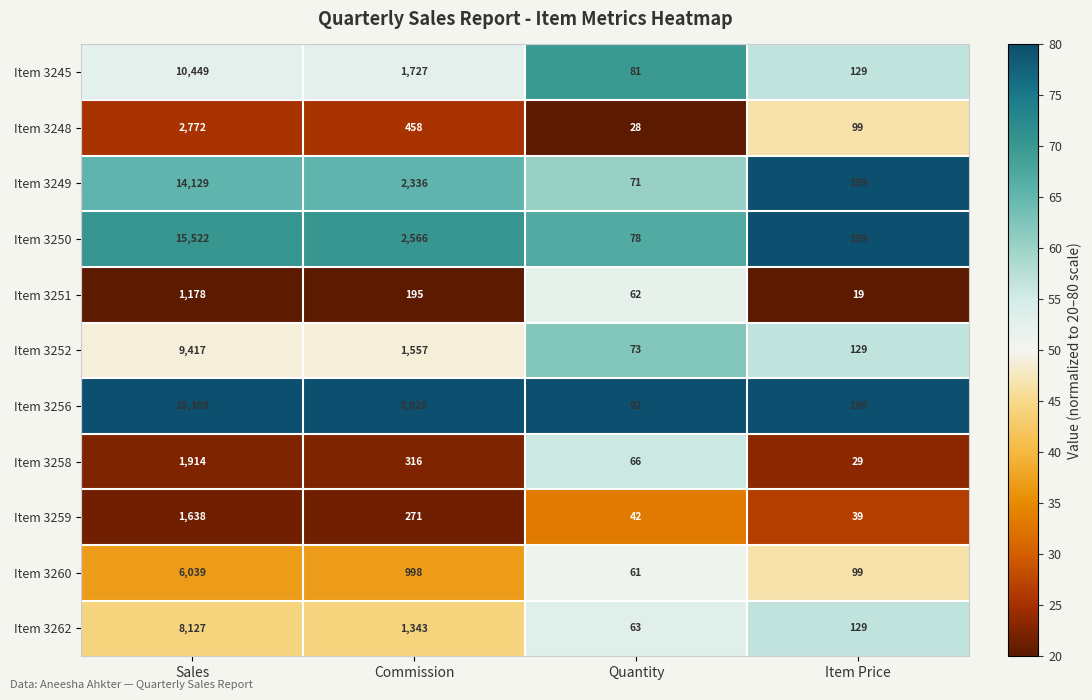

Which series has the widest spread of values?

Item 3256